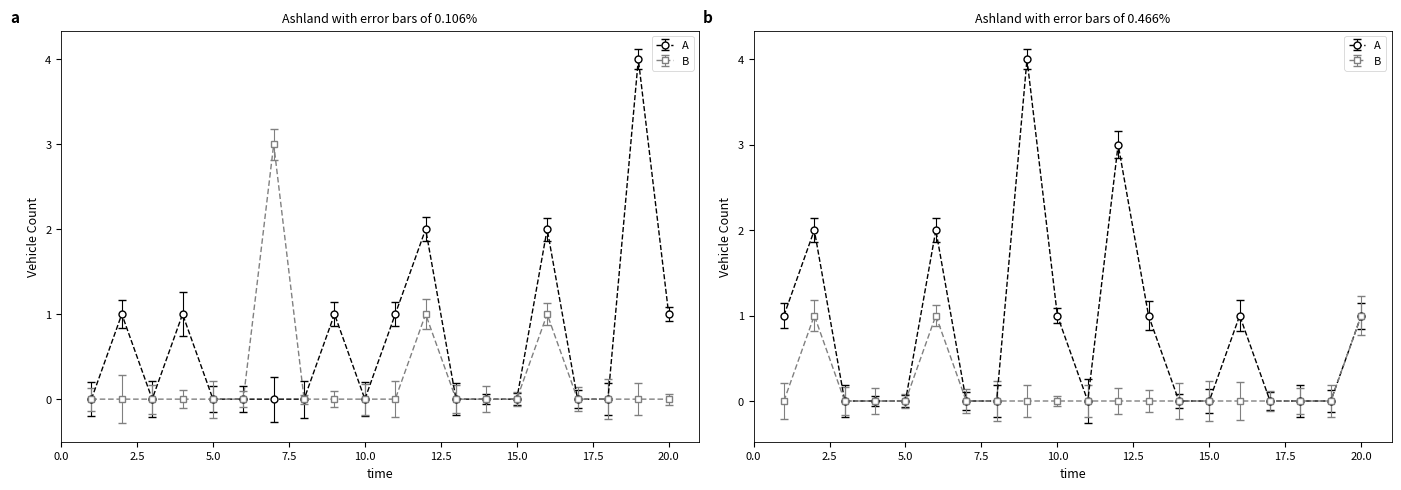

True or false: EveVehR has a value of 1 at 23.

False